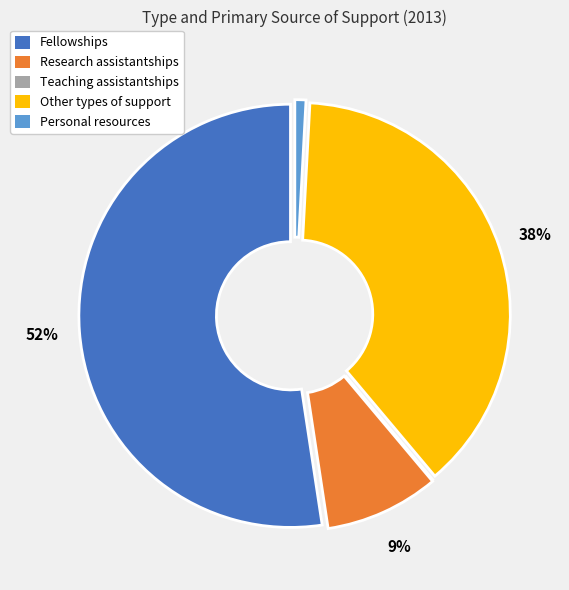

Is there a majority slice in this chart?

Yes